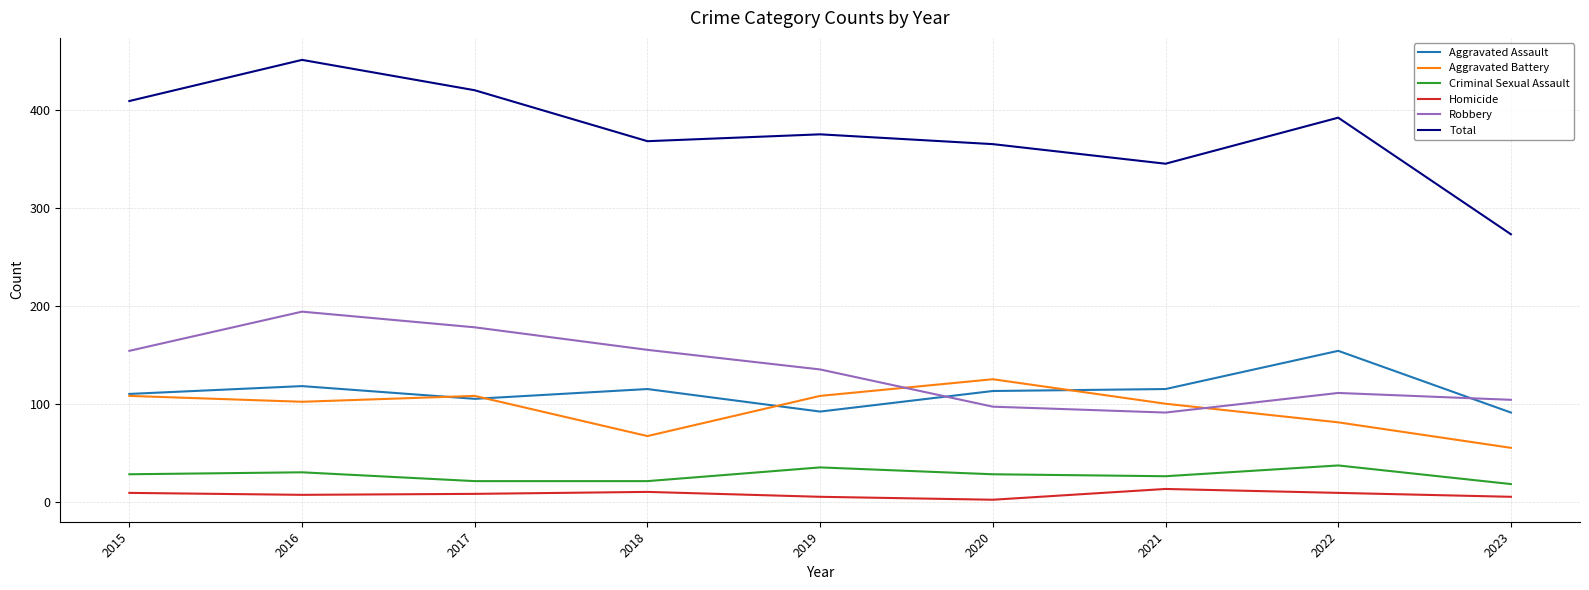

What is the sum of the Total values at 2018 and 2017?

788